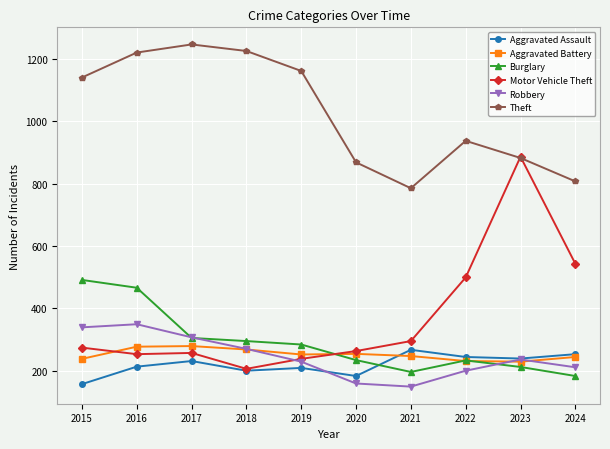

The value of Theft at 2021 is 785. True or false?

True